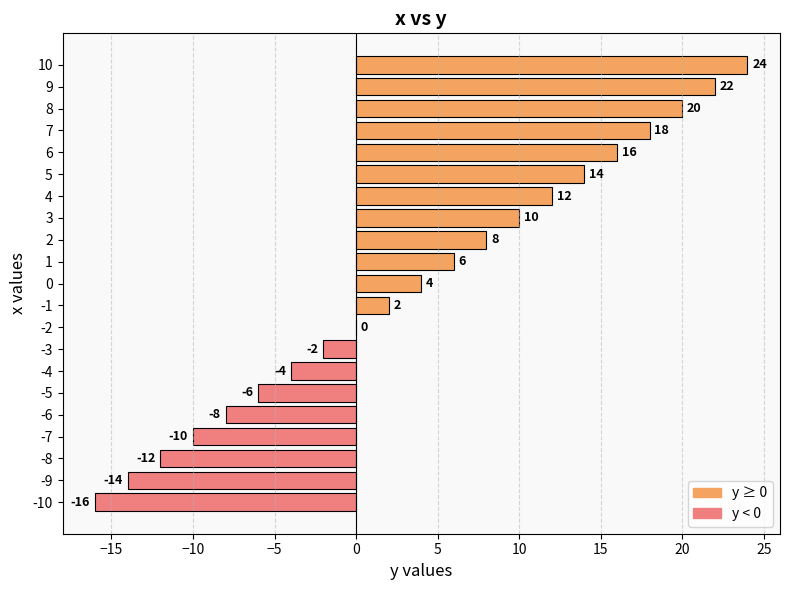

What is the change in value from 2 to 4?

+4